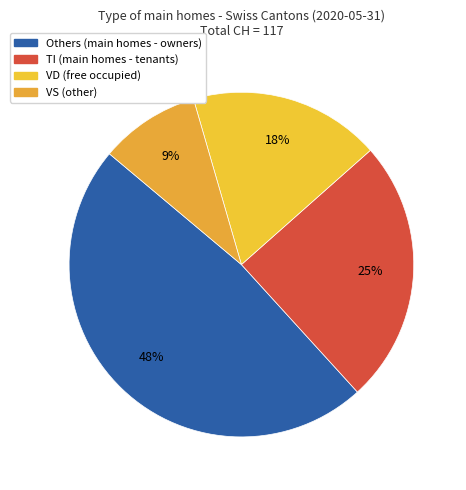

How many segments does this pie chart have?

4